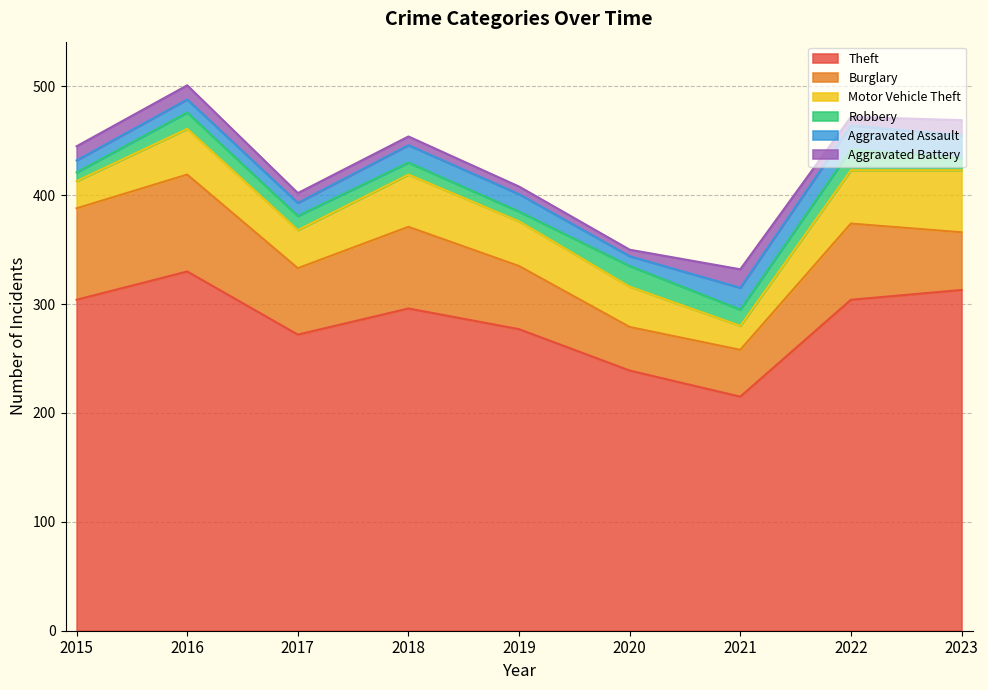

How many values in the Aggravated Battery series are below 9?

4